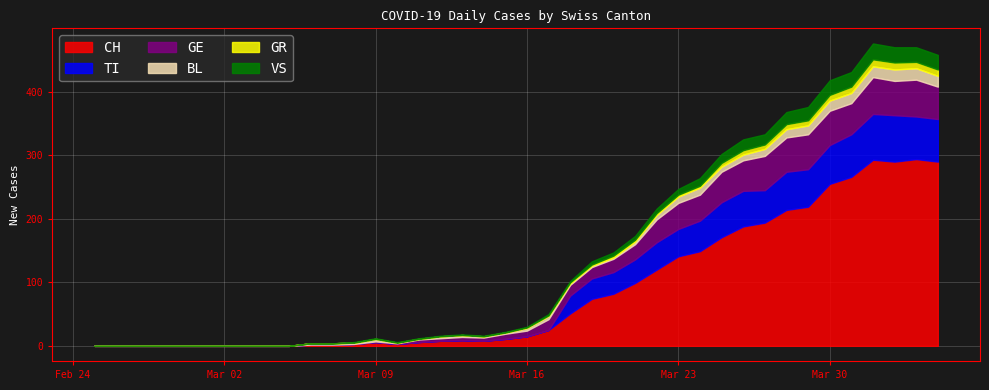

After their last crossing, which series has the higher values: GR or BL?

BL